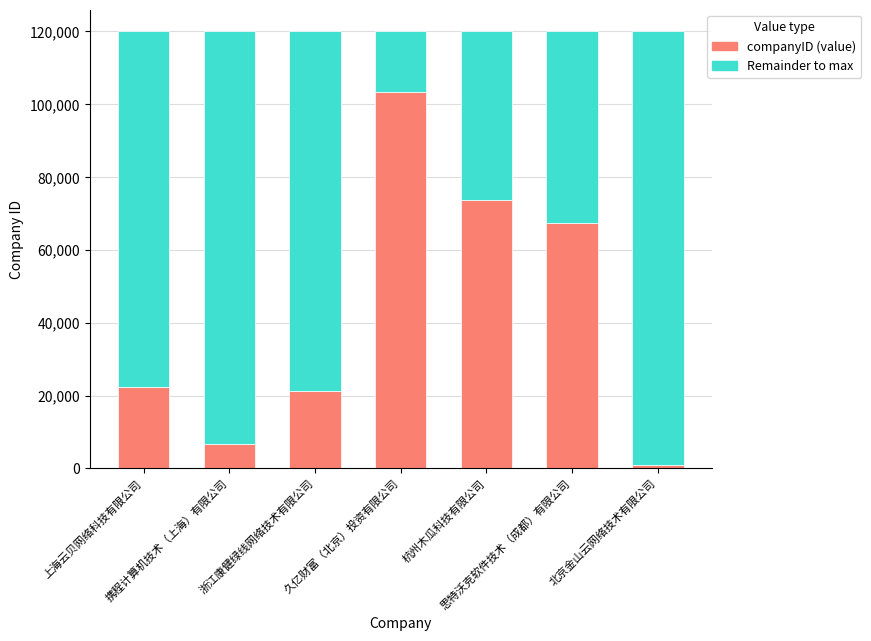

What is the difference between the maximum and minimum values in the companyID (value) series?

102461